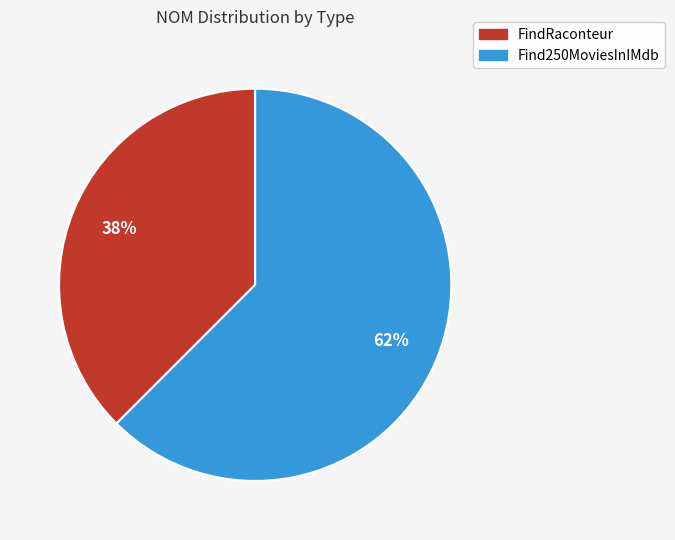

How many segments does this pie chart have?

2